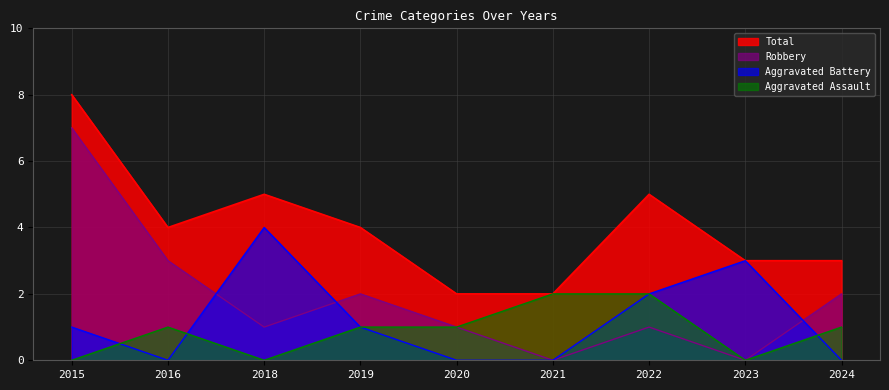

True or false: Total has a value of 2 at 2020.

True